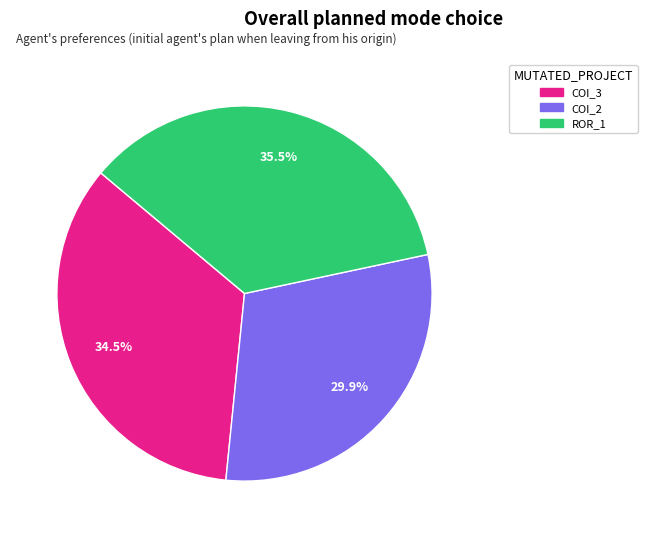

Is there any slice that represents more than half of the pie?

No